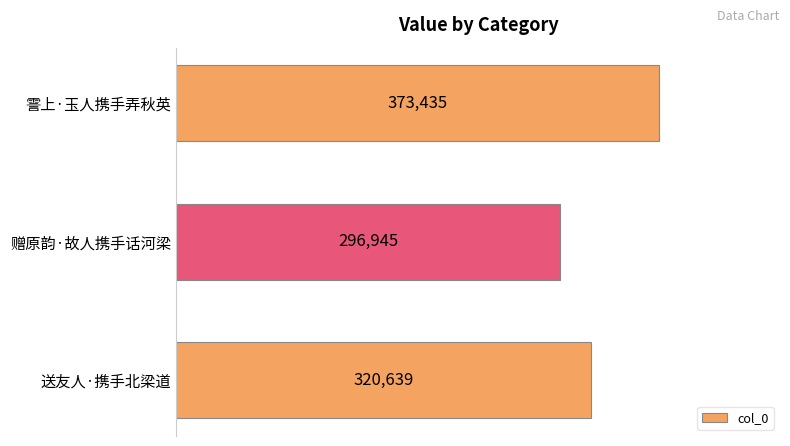

What is the sum of all values?

991019